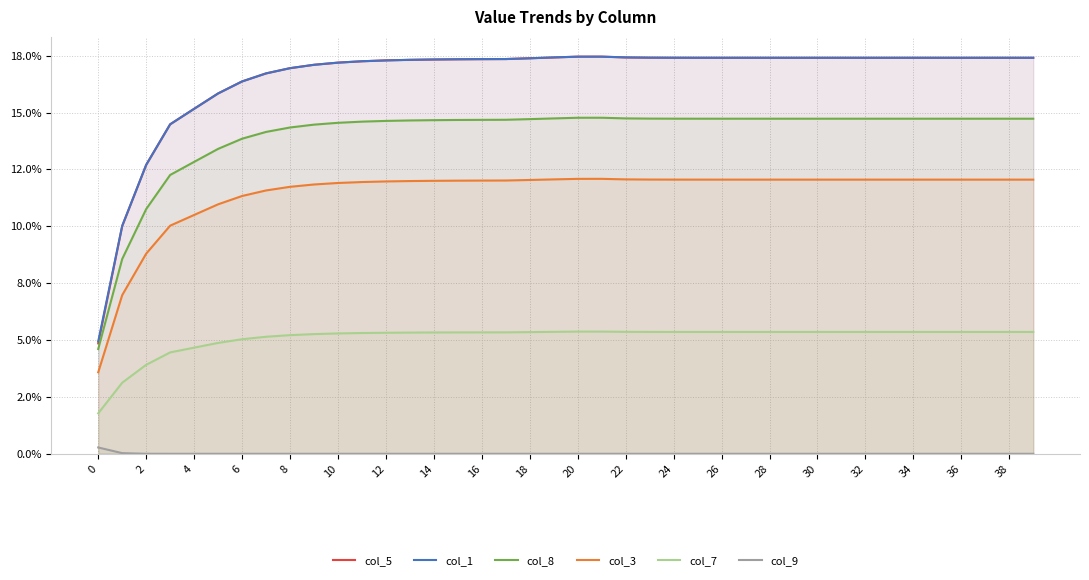

Does the chart display data point markers on the line(s)?

No